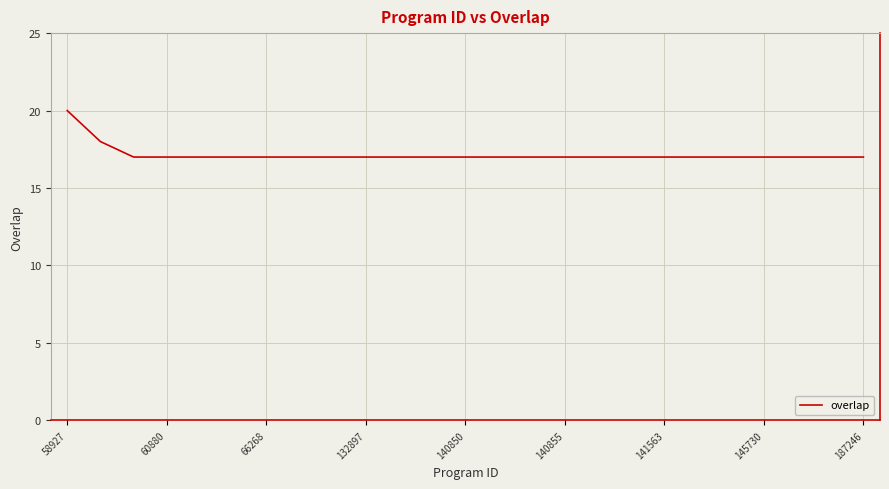

What is the minimum value shown in the chart?

17